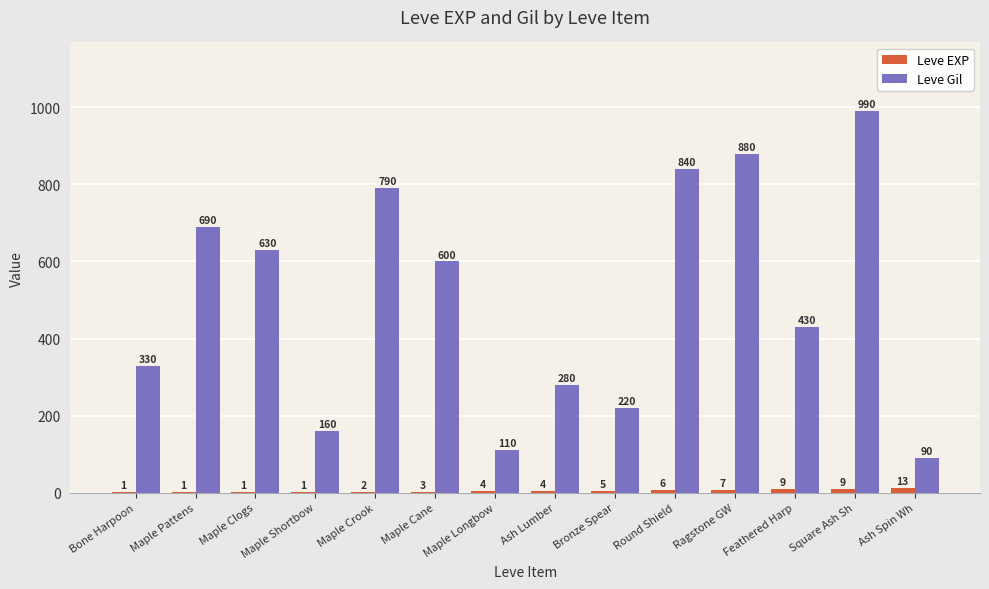

Which series changed the most between Bone Harpoon and Maple Crook?

Leve Gil